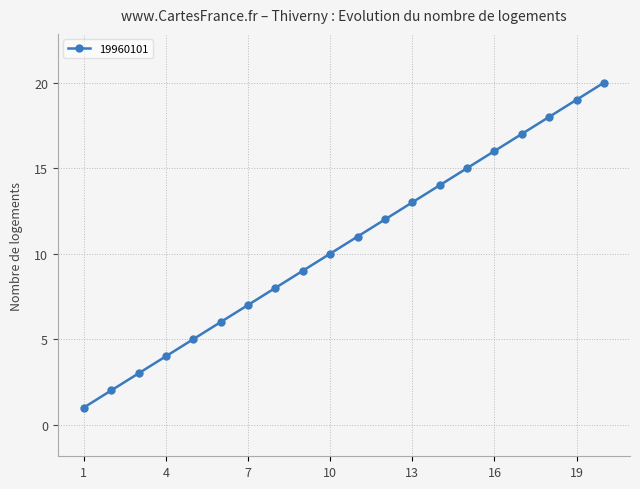

What is the difference between the maximum and minimum values?

19